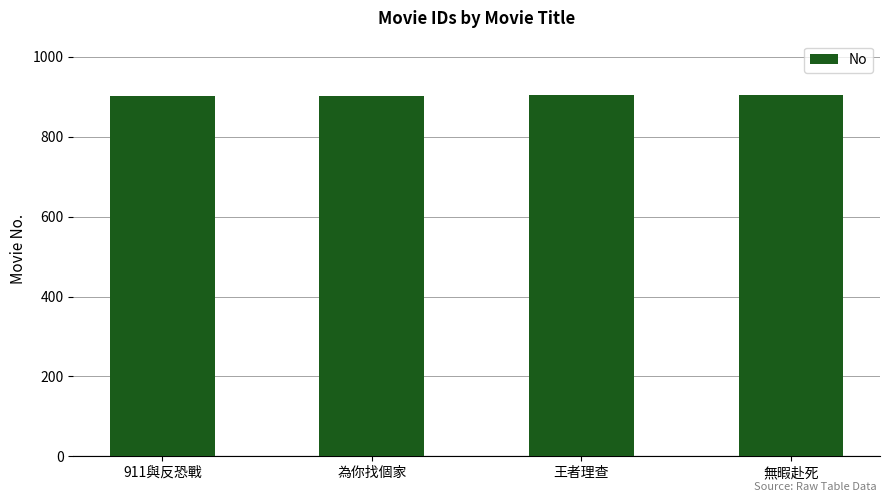

What value does the data have at 王者理查?

904